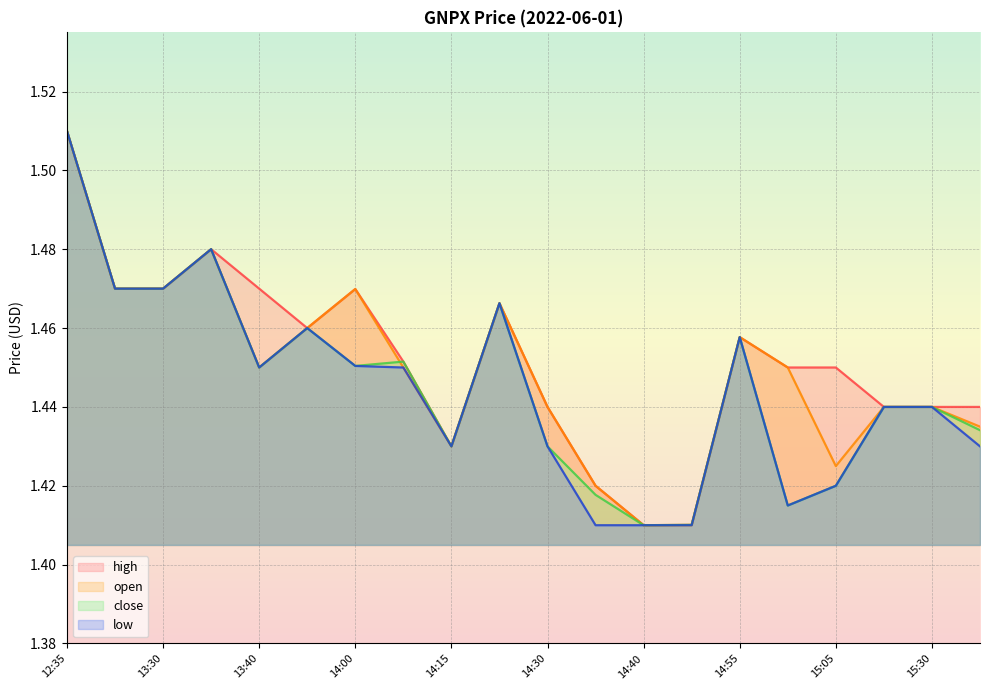

True or false: open and low intersect in this chart.

False